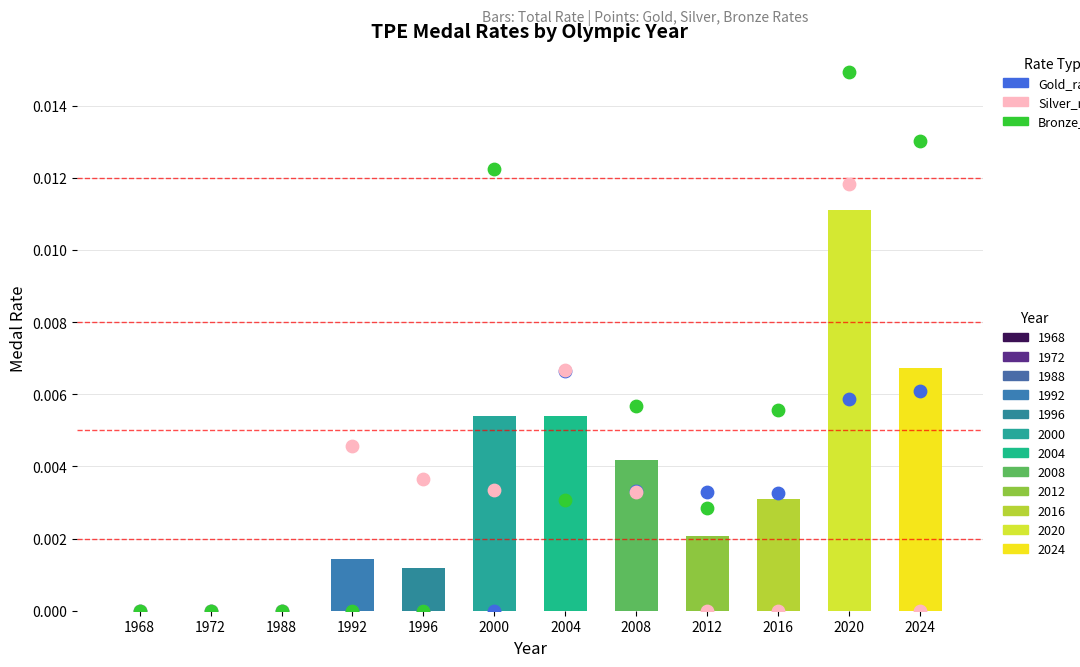

Which series has the largest total across all categories?

Bronze_rate